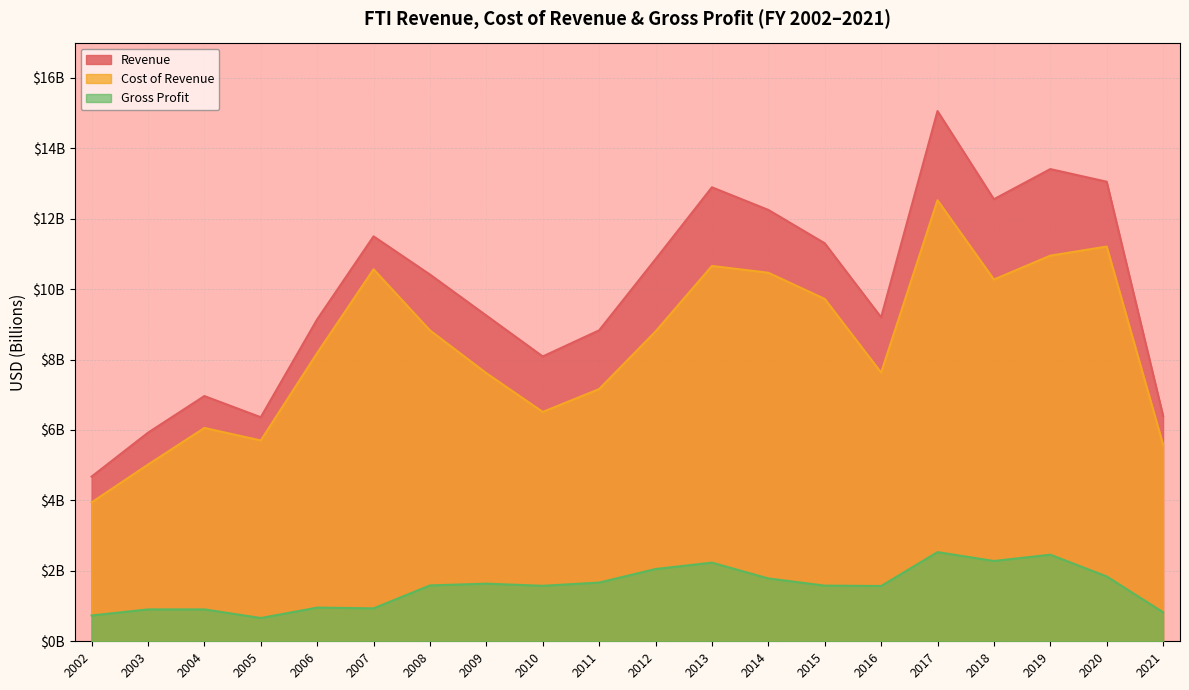

What is the value of the Revenue point at the 10th from the left?

8.8